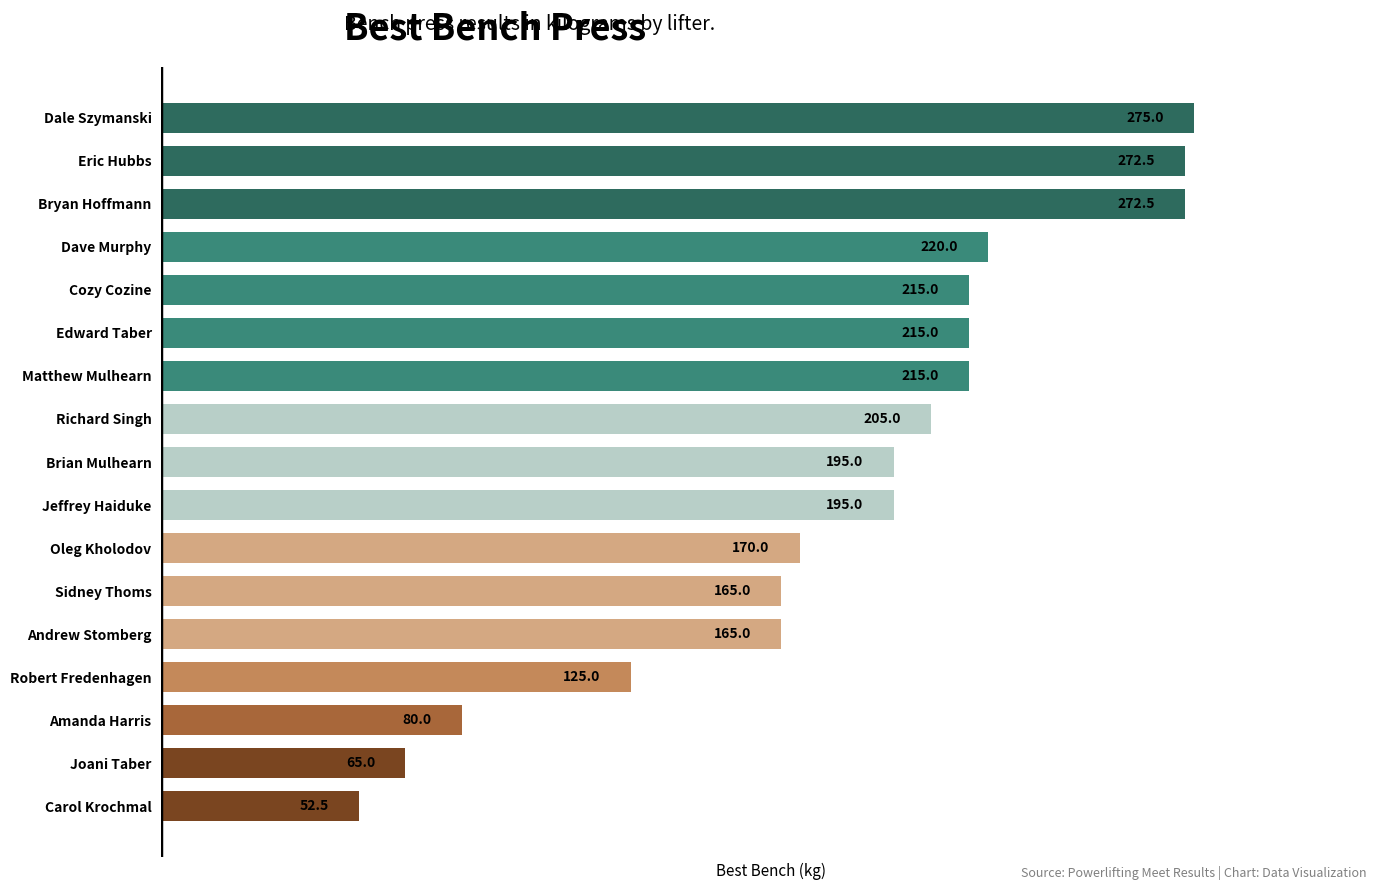

What value does the data have at Amanda Harris?

80.0